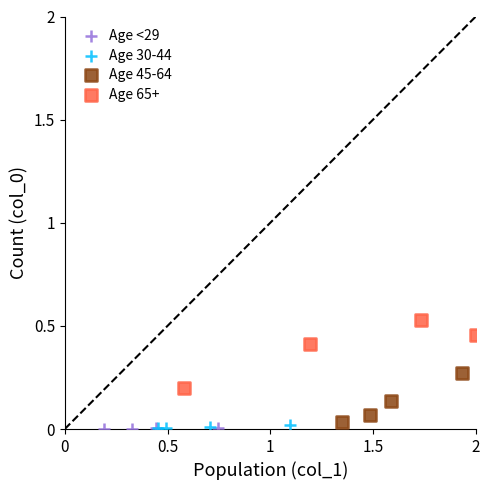

Which series contains the highest Y value?

Age 65+